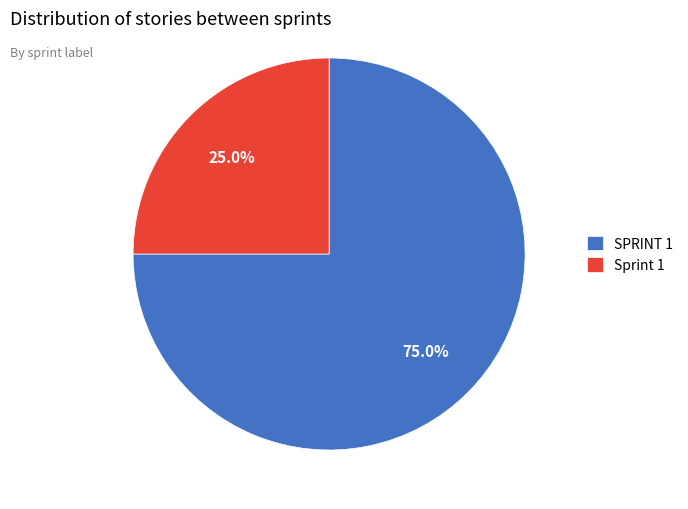

Which category accounts for the majority?

SPRINT 1